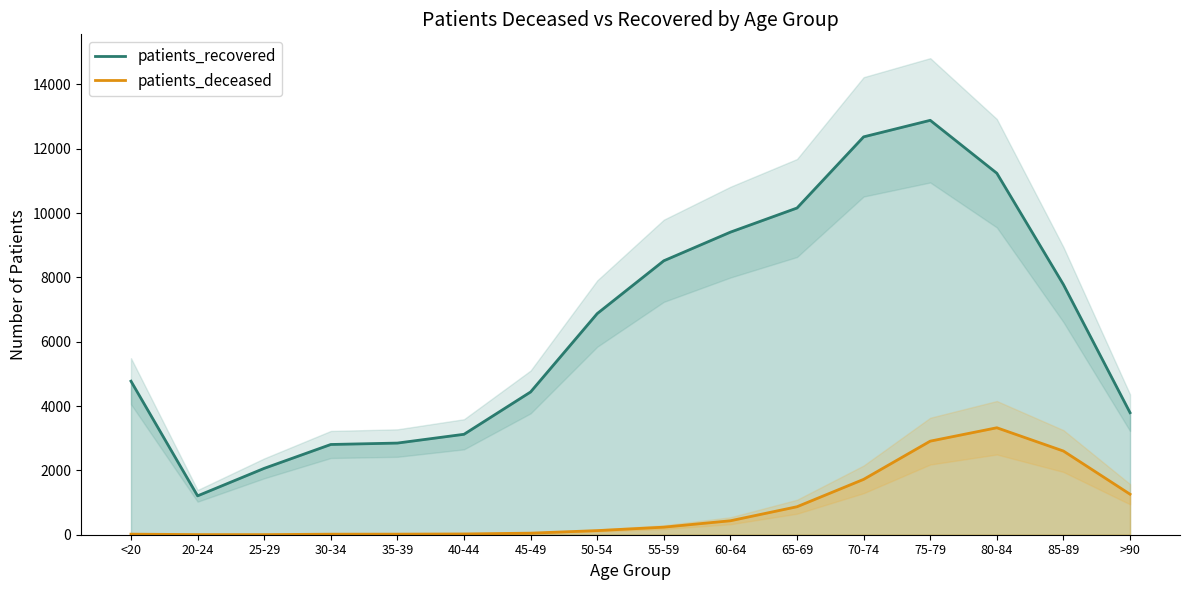

Is the value of patients_recovered at >90 greater than the value of patients_deceased at <20?

Yes